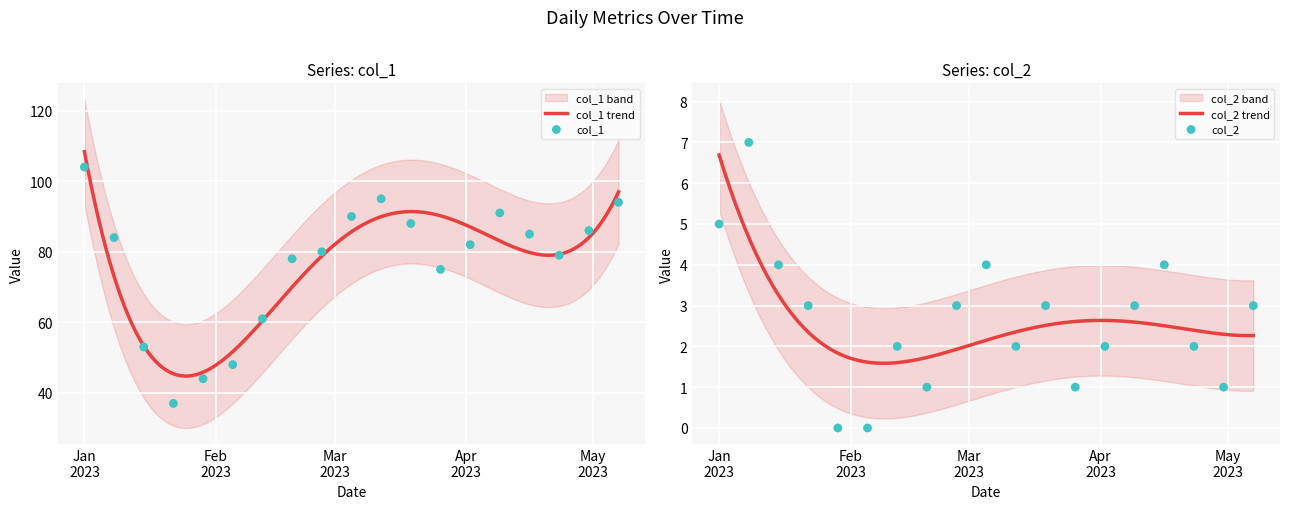

Is the value of col_1 at 2023-02-26 greater than the value of col_2 at 2023-02-05?

Yes